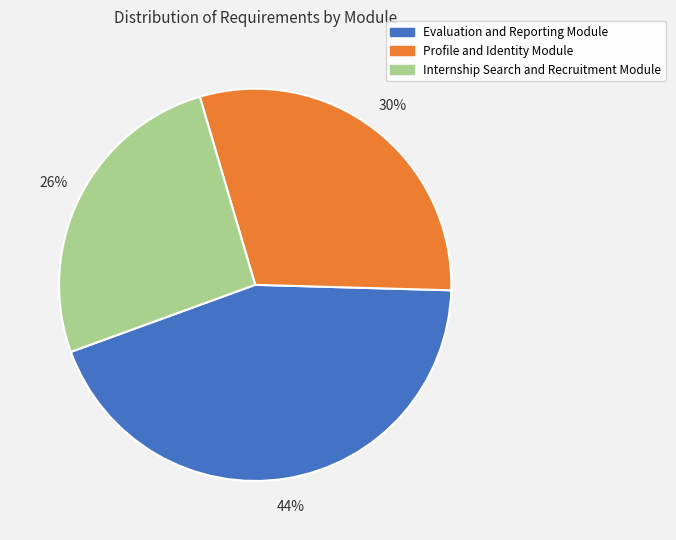

Which has a higher value, Profile and Identity Module or Evaluation and Reporting Module?

Evaluation and Reporting Module